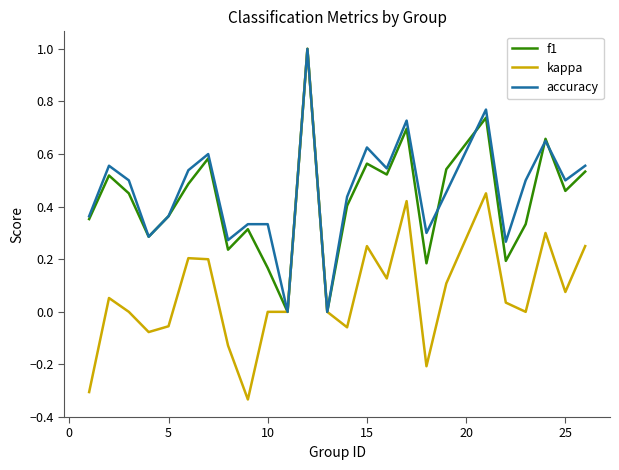

What is the maximum value shown in the chart?

1.0